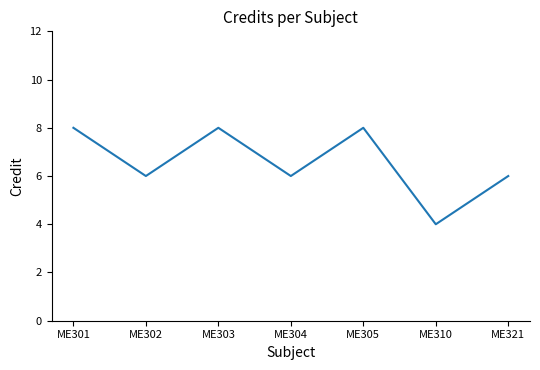

True or false: the data has more than 0 interior local peaks.

True